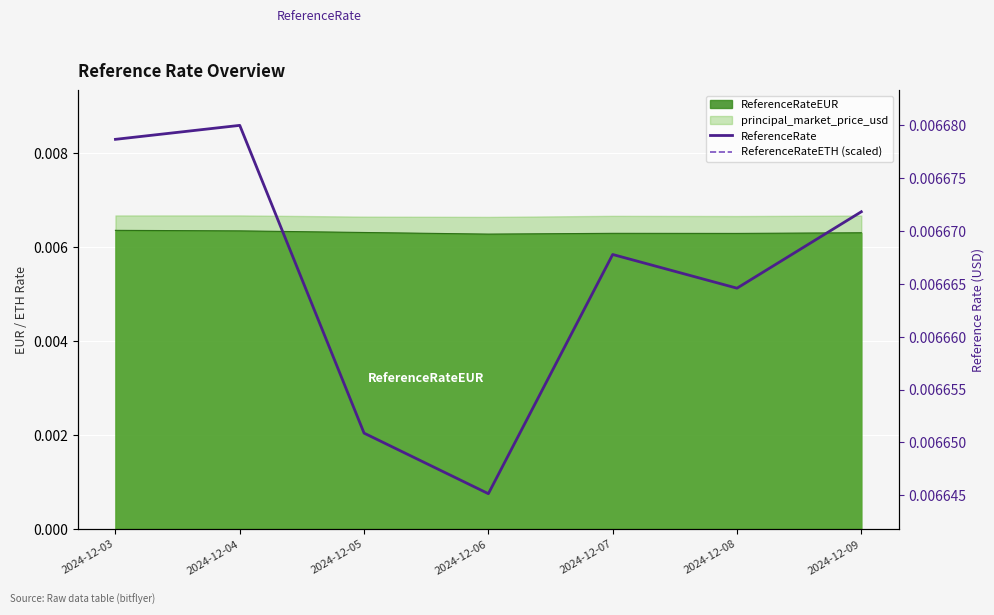

Which series has the largest range (max minus min)?

ReferenceRateETH (scaled)